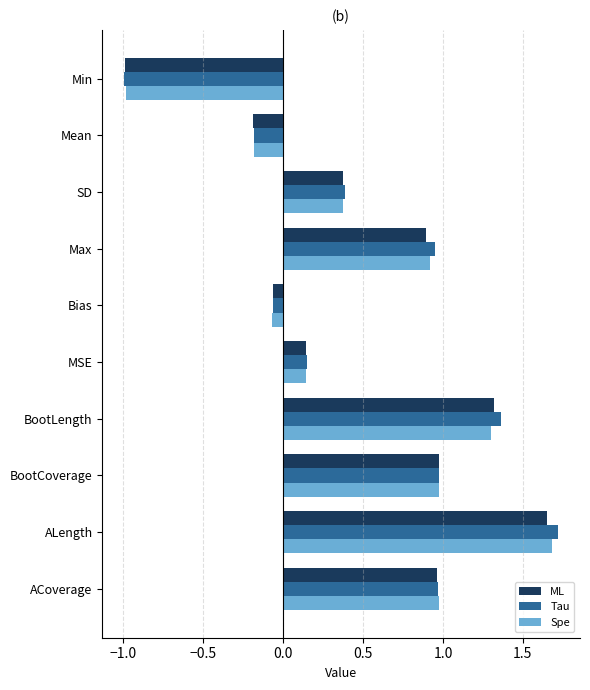

What are all the series names shown in the legend?

ML, Tau, Spe